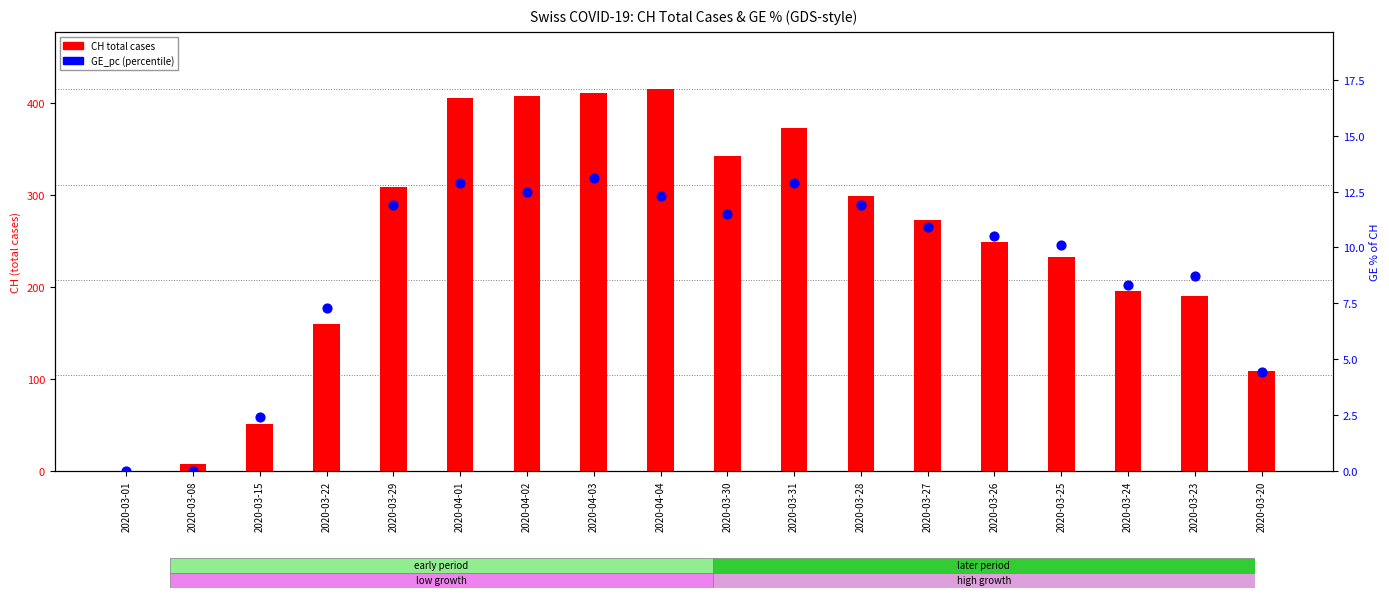

Which series has the largest Y range (max minus min)?

CH (total cases)